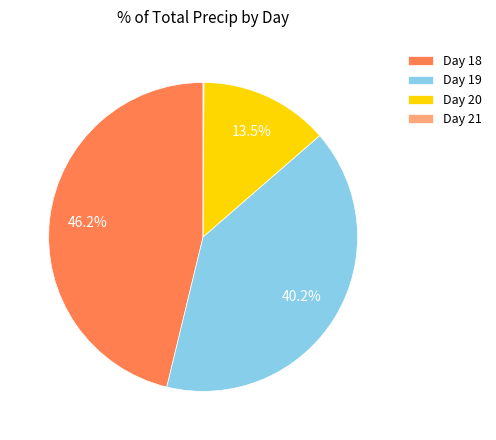

What is the largest slice in the pie chart?

Day 18